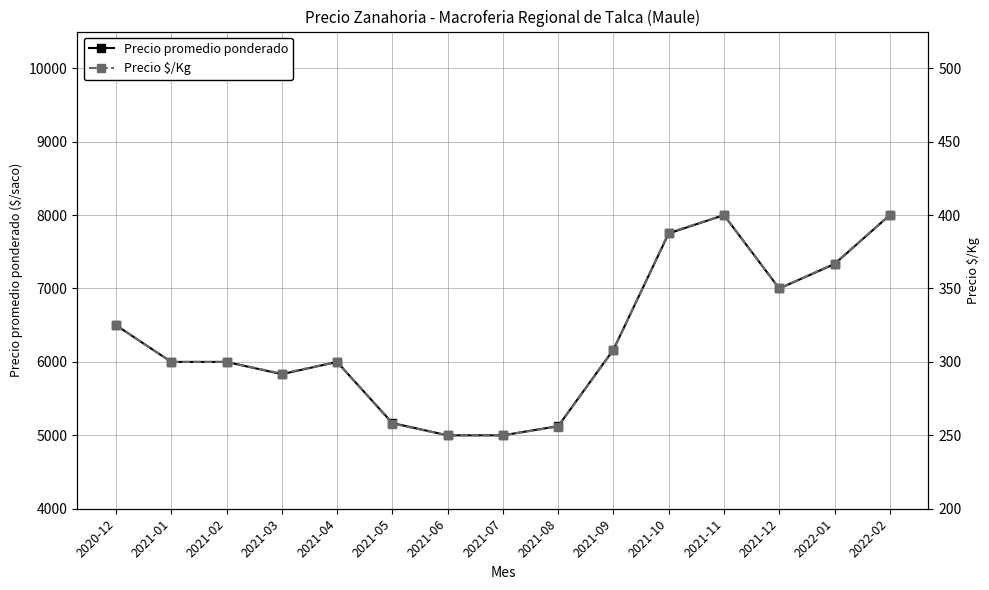

List the labels in order of Precio $/Kg value, smallest first.

2021-06, 2021-07, 2021-08, 2021-05, 2021-03, 2021-01, 2021-02, 2021-04, 2021-09, 2020-12, 2021-12, 2022-01, 2021-10, 2021-11, 2022-02